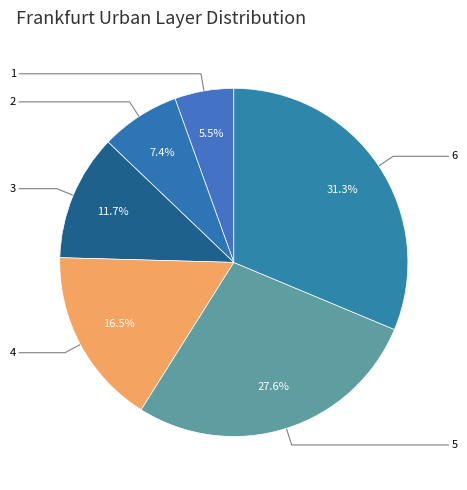

What is the change in value from 2 to 4?

+128.3